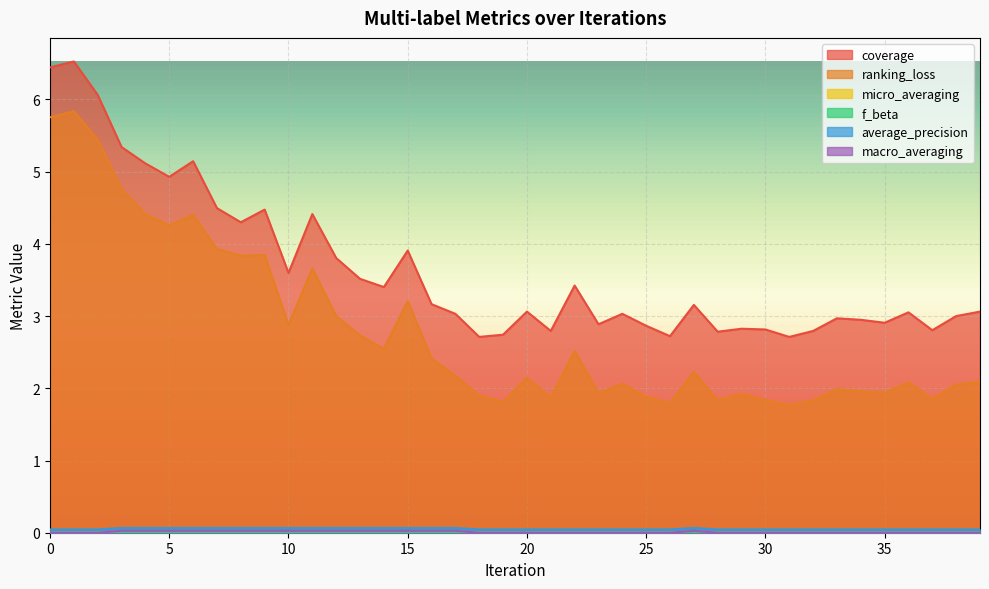

Reading left to right, what are all the values shown in this chart?

coverage: 6.4	6.5	6.1	5.3	5.1	4.9	5.1	4.5	4.3	4.5	3.6	4.4	3.8	3.5	3.4	3.9	3.2	3.0	2.7	2.7	3.1	2.8	3.4	2.9	3.0	2.9	2.7	3.2	2.8	2.8	2.8	2.7	2.8	3.0	2.9	2.9	3.1	2.8	3.0	3.1
ranking_loss: 5.8	5.8	5.4	4.8	4.4	4.3	4.4	3.9	3.8	3.8	2.9	3.7	3.0	2.7	2.5	3.2	2.4	2.2	1.9	1.8	2.1	1.9	2.5	1.9	2.1	1.9	1.8	2.2	1.8	1.9	1.8	1.8	1.8	2.0	2.0	1.9	2.1	1.9	2.1	2.1
micro_averaging: 0.0	0.0	0.0	0.0	0.0	0.0	0.0	0.0	0.0	0.0	0.0	0.0	0.0	0.0	0.0	0.0	0.0	0.0	0.0	0.0	0.0	0.0	0.0	0.0	0.0	0.0	0.0	0.0	0.0	0.0	0.0	0.0	0.0	0.0	0.0	0.0	0.0	0.0	0.0	0.0
f_beta: 0.0	0.0	0.0	0.0	0.0	0.0	0.0	0.0	0.0	0.0	0.0	0.0	0.0	0.0	0.0	0.0	0.0	0.0	0.0	0.0	0.0	0.0	0.0	0.0	0.0	0.0	0.0	0.0	0.0	0.0	0.0	0.0	0.0	0.0	0.0	0.0	0.0	0.0	0.0	0.0
average_precision: 0.0	0.0	0.0	0.1	0.1	0.1	0.1	0.1	0.1	0.1	0.1	0.1	0.1	0.1	0.1	0.1	0.1	0.1	0.0	0.0	0.0	0.0	0.0	0.0	0.0	0.0	0.0	0.1	0.0	0.0	0.0	0.0	0.0	0.0	0.0	0.0	0.0	0.0	0.0	0.0
macro_averaging: 0.0	0.0	0.0	0.0	0.0	0.0	0.0	0.0	0.0	0.0	0.0	0.0	0.0	0.0	0.0	0.0	0.0	0.0	0.0	0.0	0.0	0.0	0.0	0.0	0.0	0.0	0.0	0.0	0.0	0.0	0.0	0.0	0.0	0.0	0.0	0.0	0.0	0.0	0.0	0.0